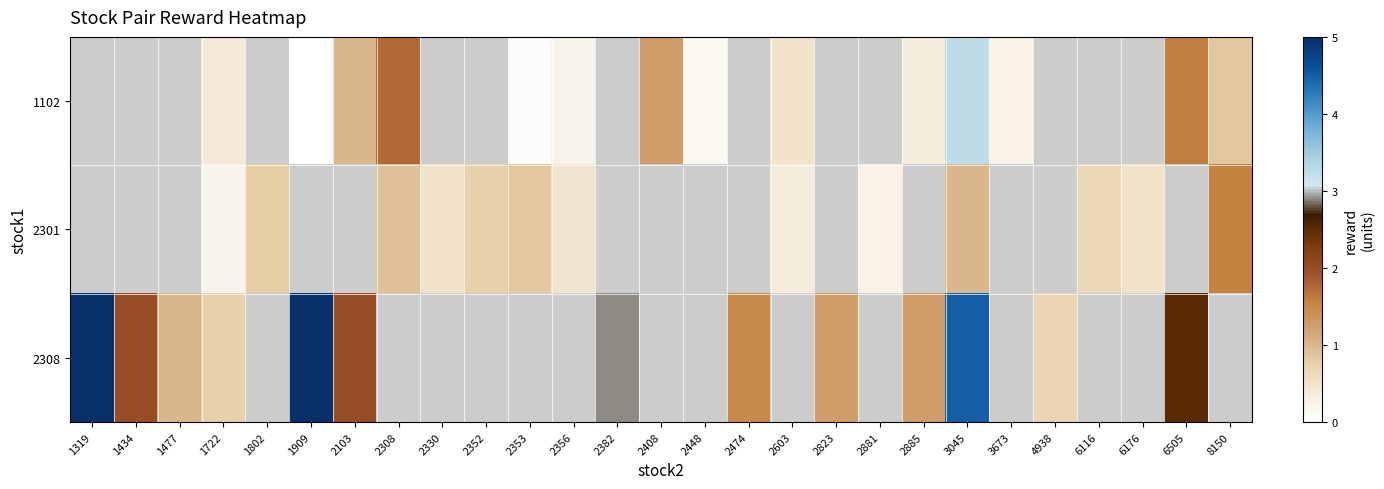

At which label does row_2 reach its peak?

1319